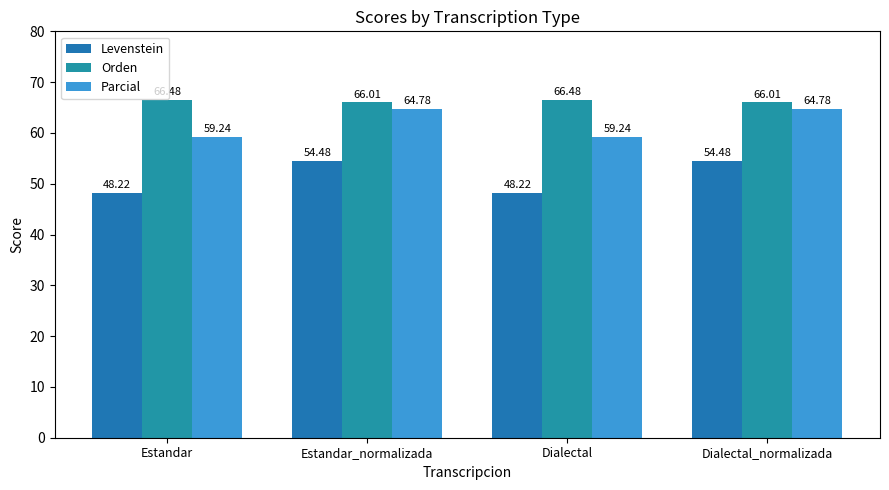

Is the value of Orden at Dialectal_normalizada greater than the value of Parcial at Dialectal_normalizada?

Yes